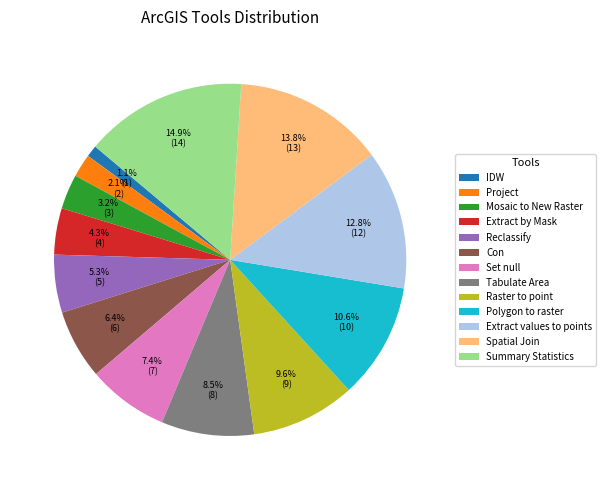

Is the sum of Extract values to points and Summary Statistics greater than half?

No